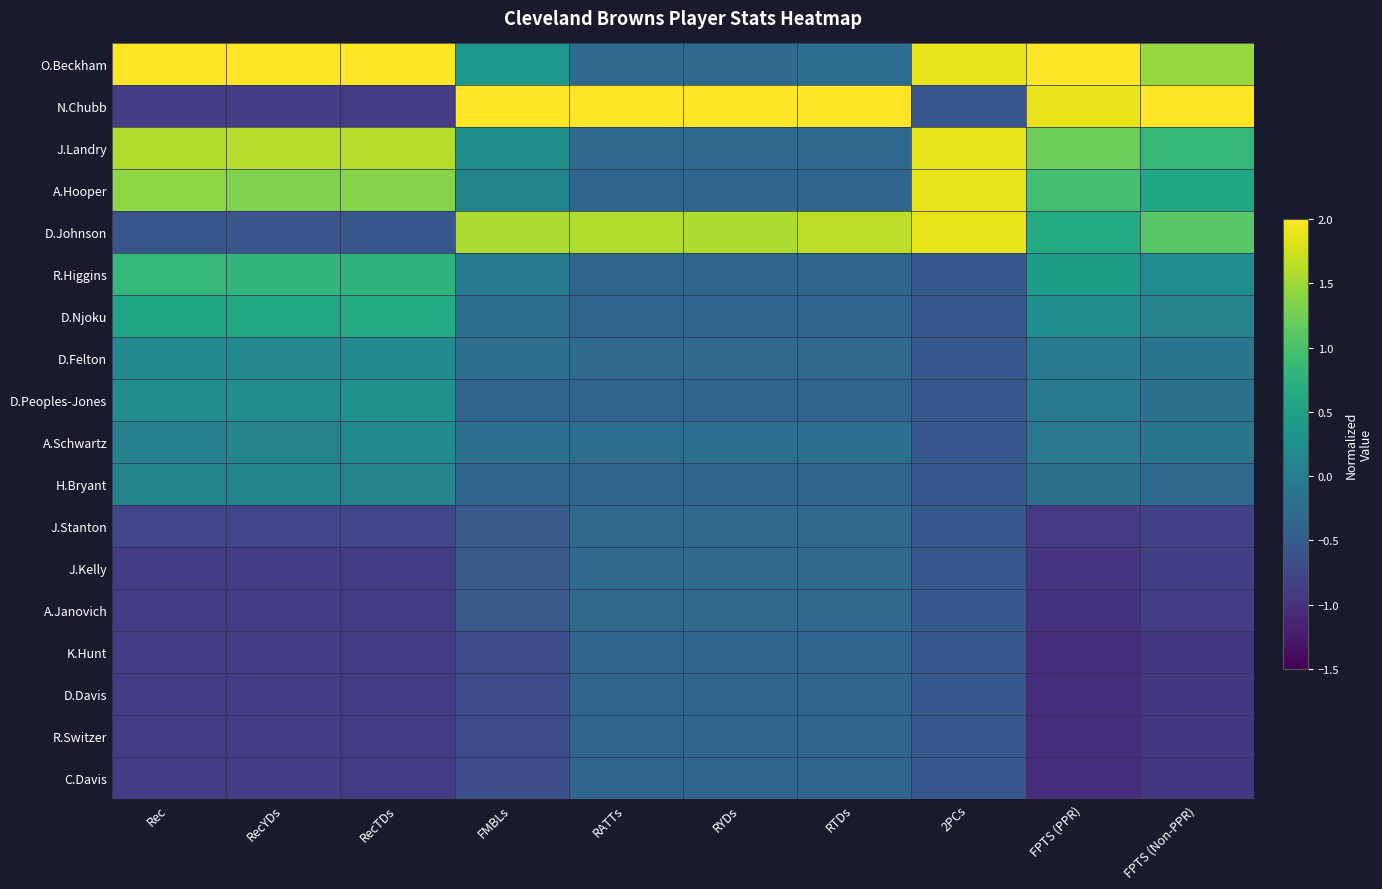

Which series changed the most between FMBLs and FPTS (PPR)?

O.Beckham